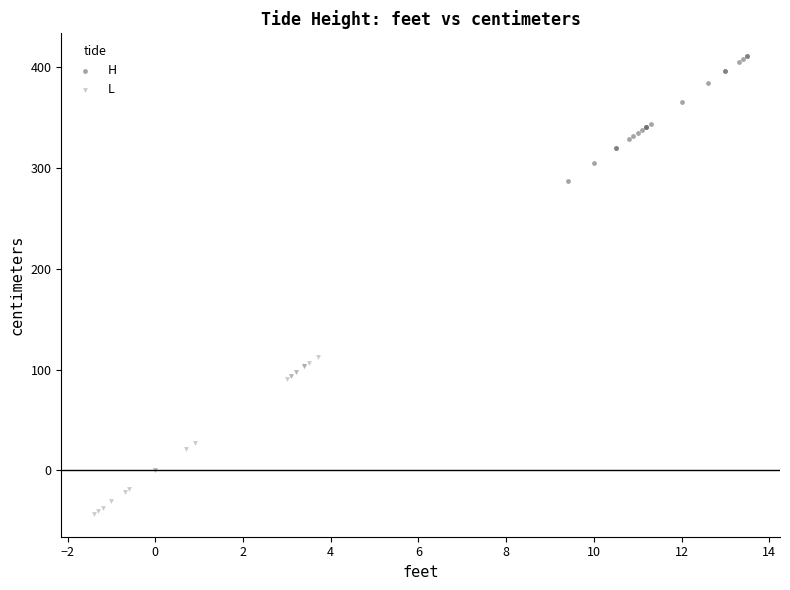

Which series has the widest spread of Y values?

L